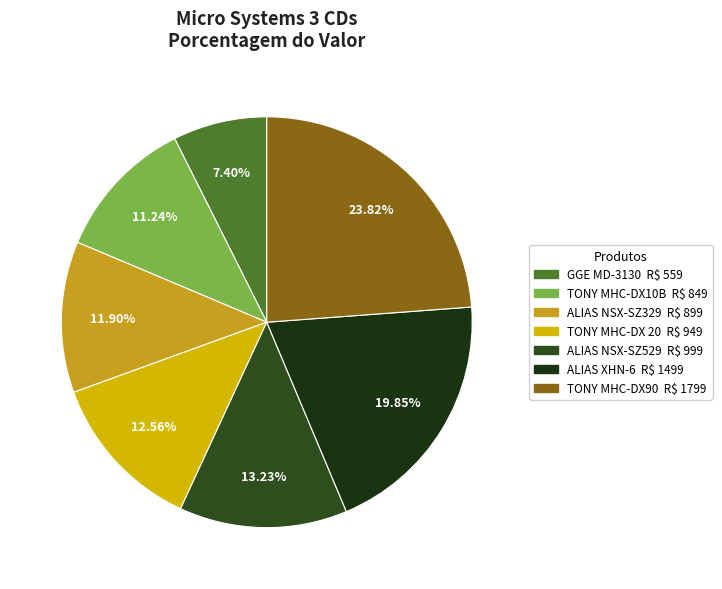

Count the number of slices in the pie.

7